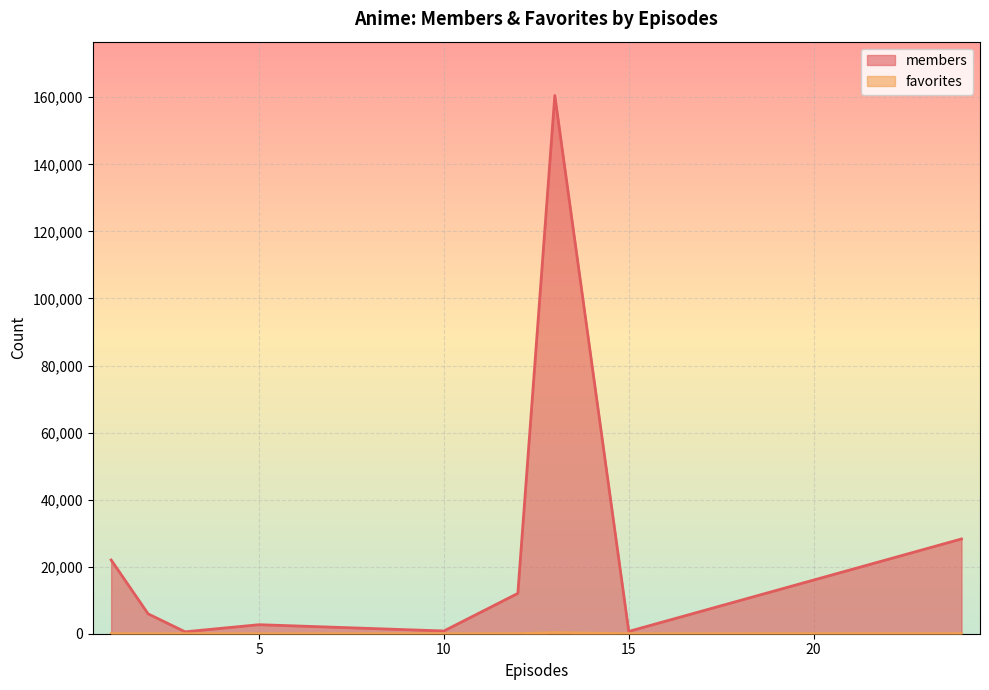

Where is favorites nearest to the value 103?

27